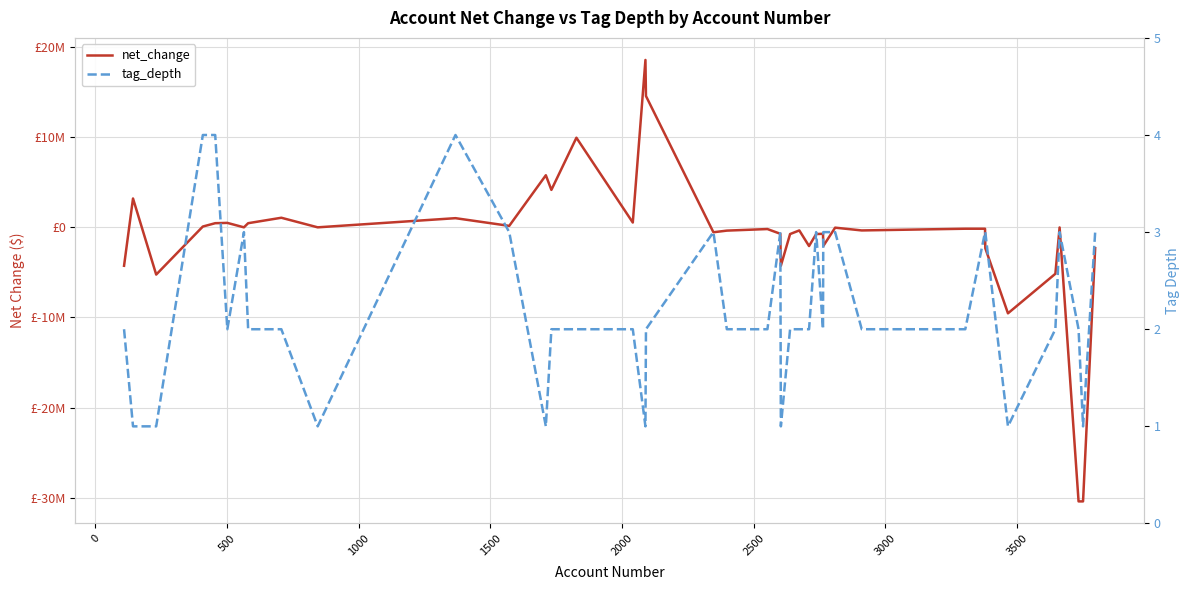

Which series has the largest range (max minus min)?

net_change